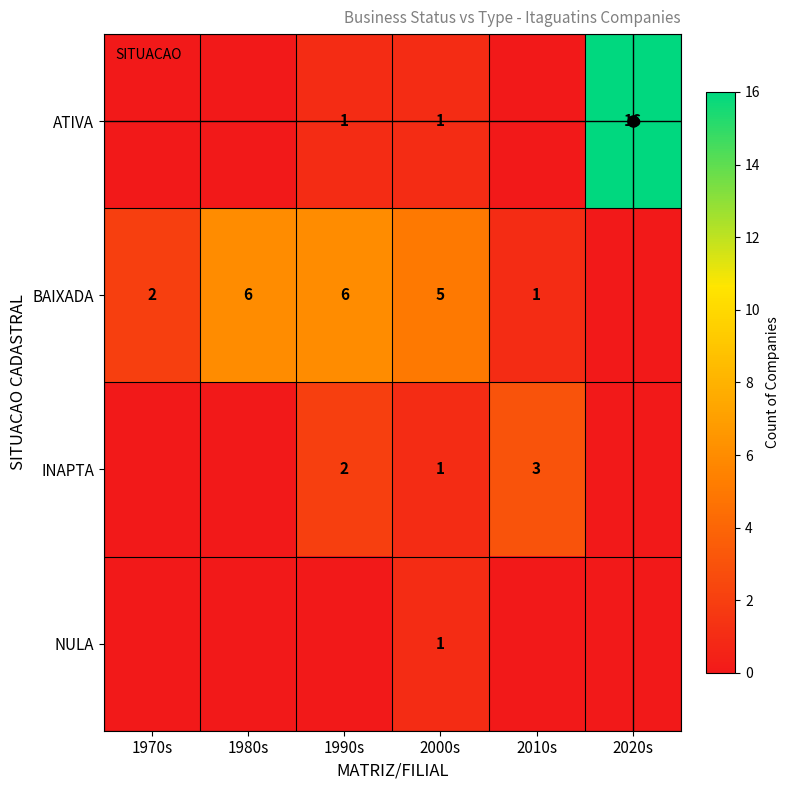

Is it true that ATIVA equals 2 at 1990s?

False